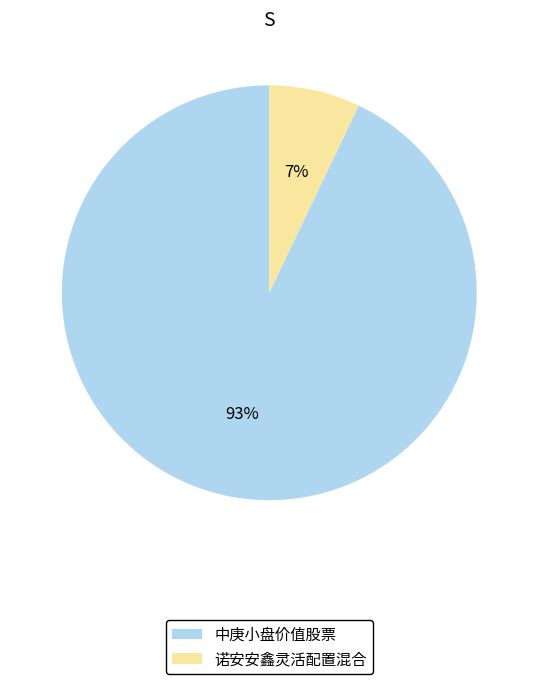

Which has a higher value, 诺安安鑫灵活配置混合 or 中庚小盘价值股票?

中庚小盘价值股票